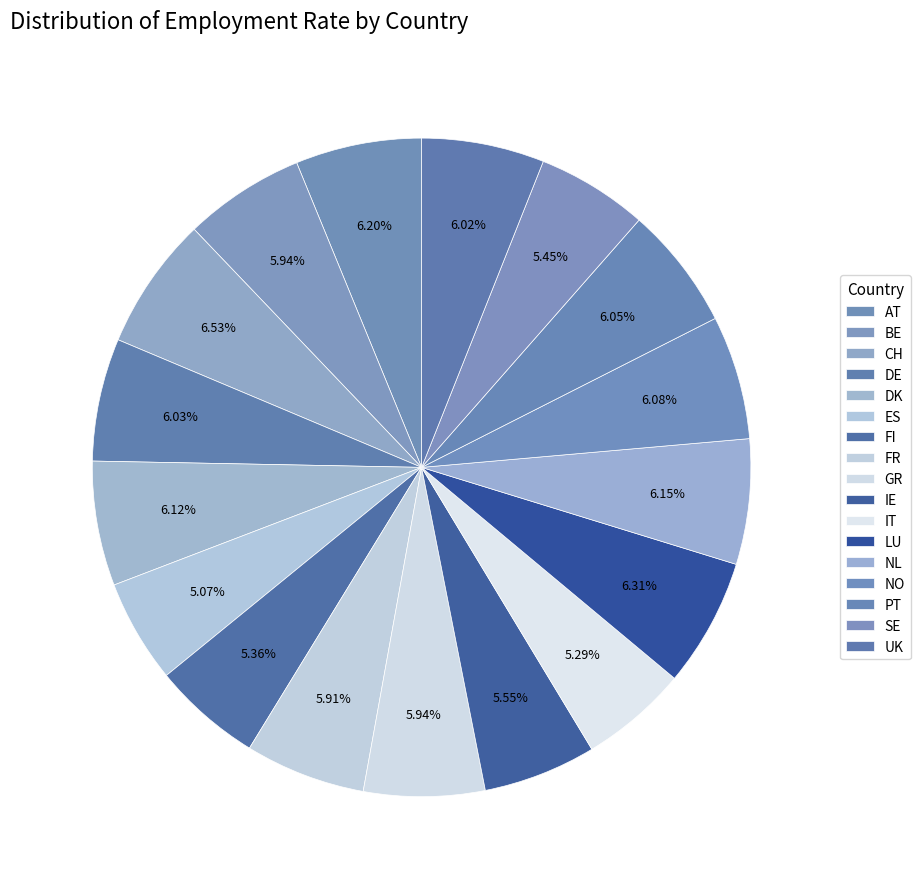

How many slices are in this pie chart?

17